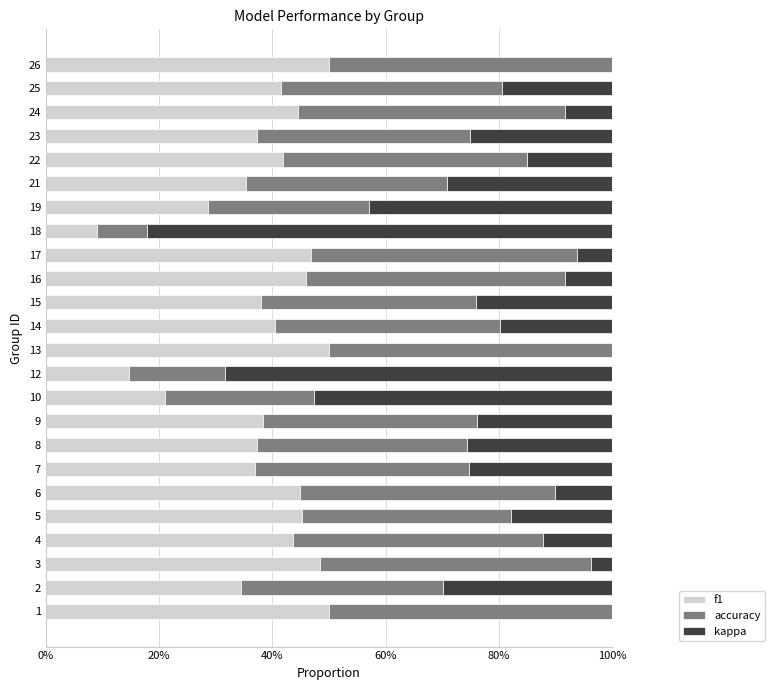

What position from the left is 40%?

3